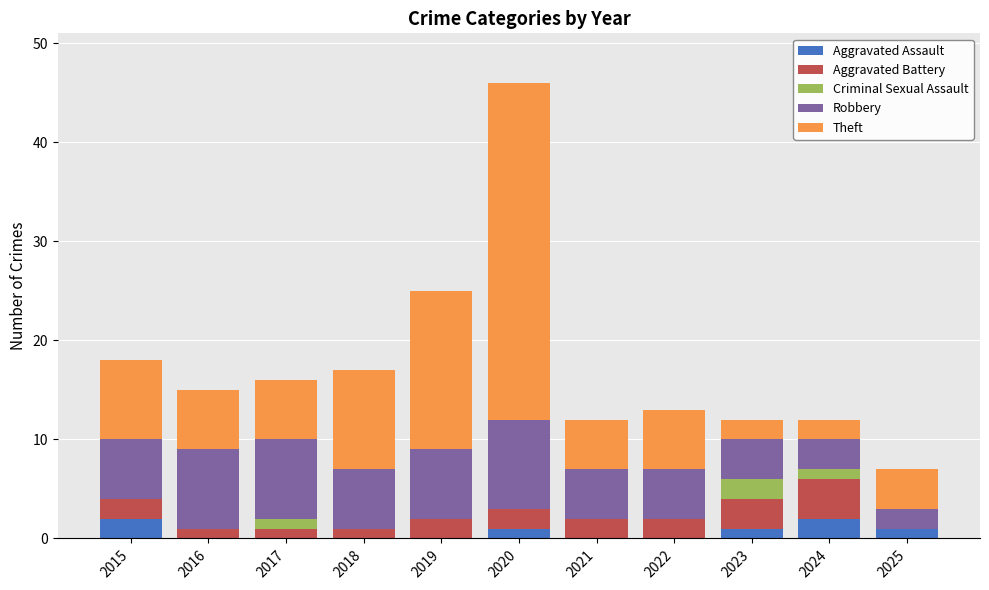

At which category is the sum across all series the highest?

2020